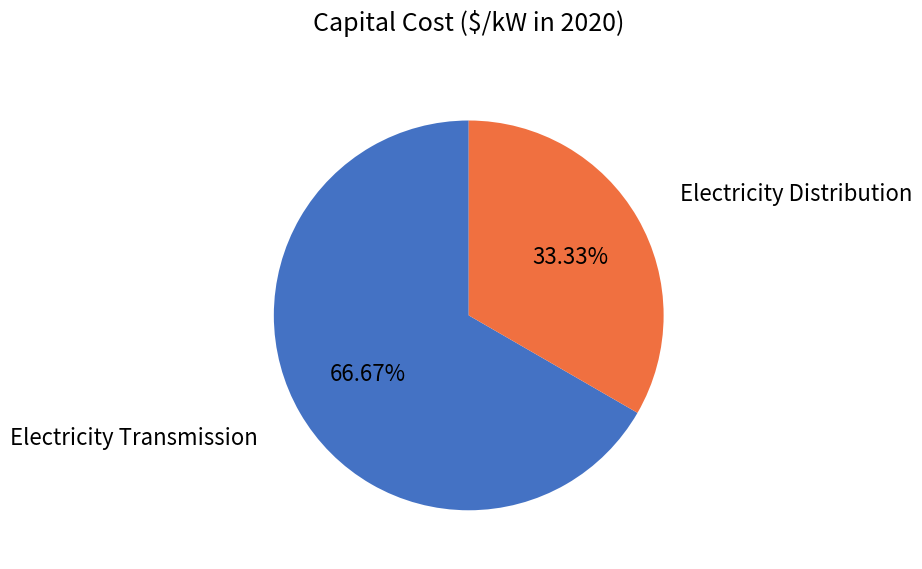

Is there a majority slice in this chart?

Yes